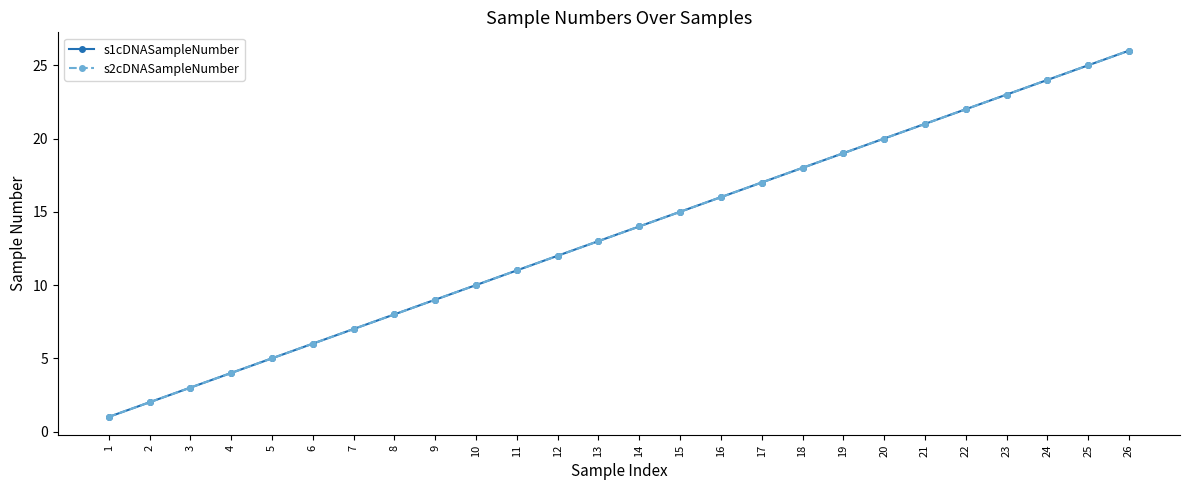

At which category is the sum across all series the highest?

26